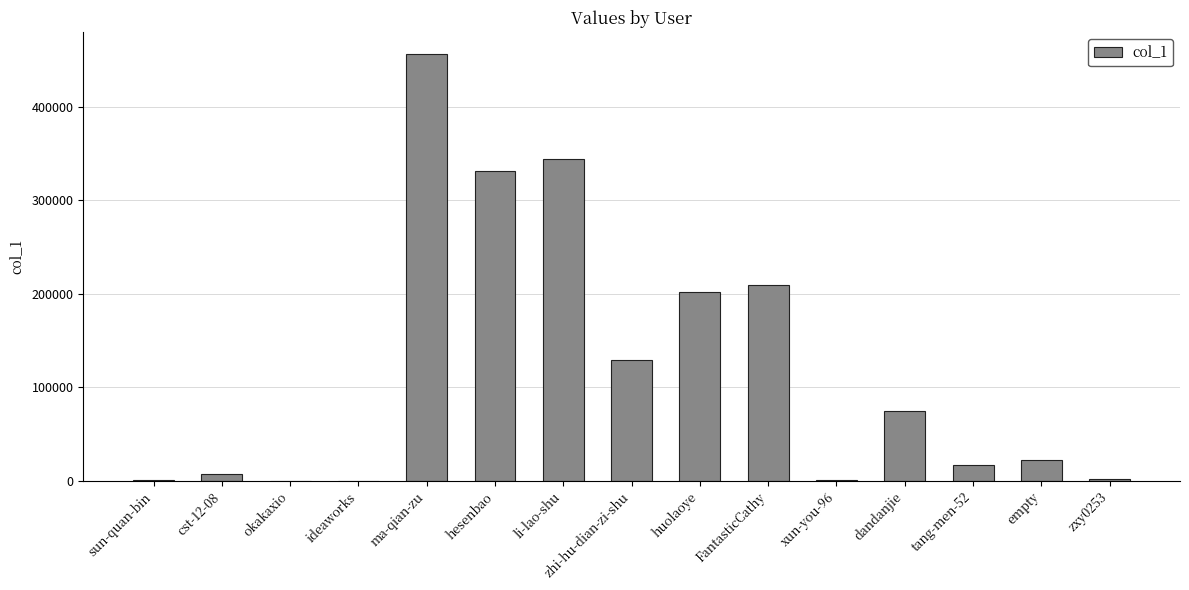

The value at li-lao-shu is 344683. True or false?

True